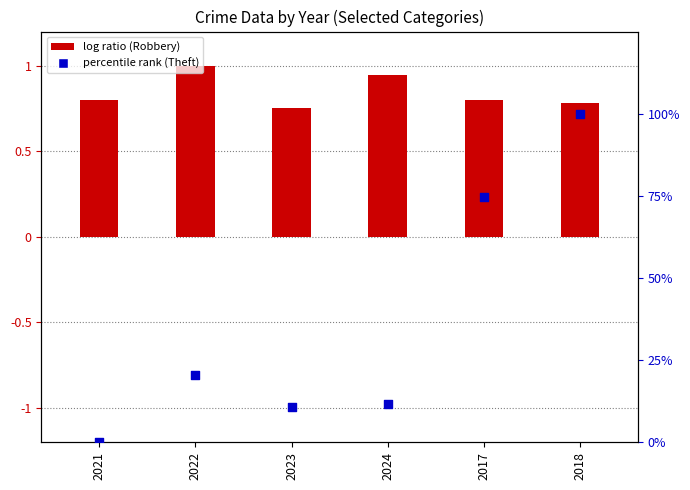

Is the value of Robbery at 2024 greater than the value of Theft at 2024?

No